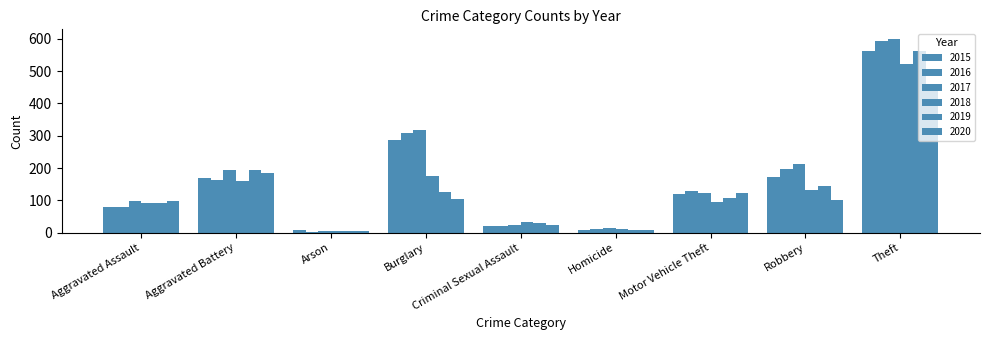

Which series has the largest range (max minus min)?

2017